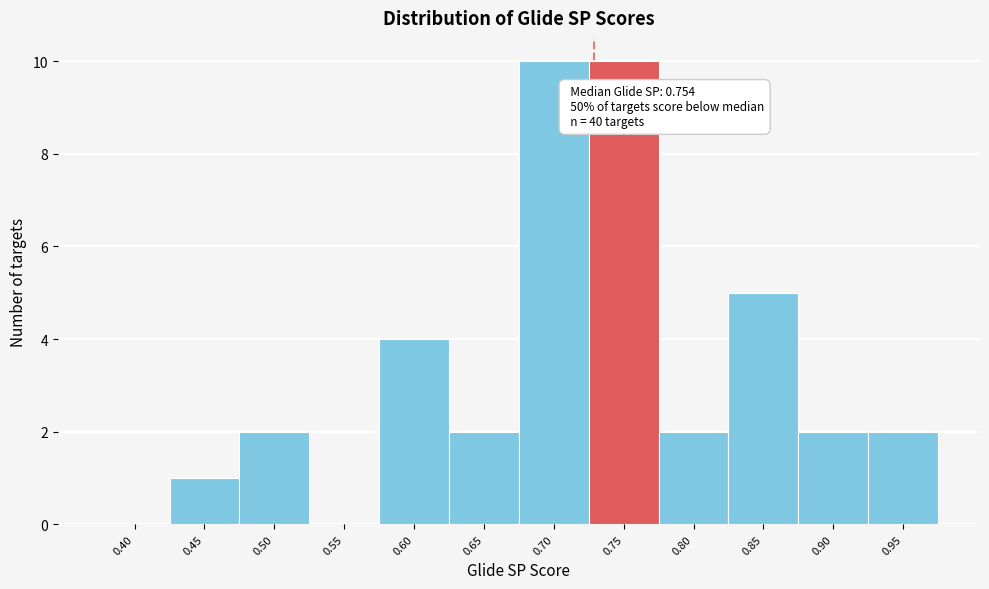

Reading left to right, list all the values displayed in this chart.

0.40=0	0.45=1	0.50=2	0.55=0	0.60=4	0.65=2	0.70=10	0.75=10	0.80=2	0.85=5	0.90=2	0.95=2